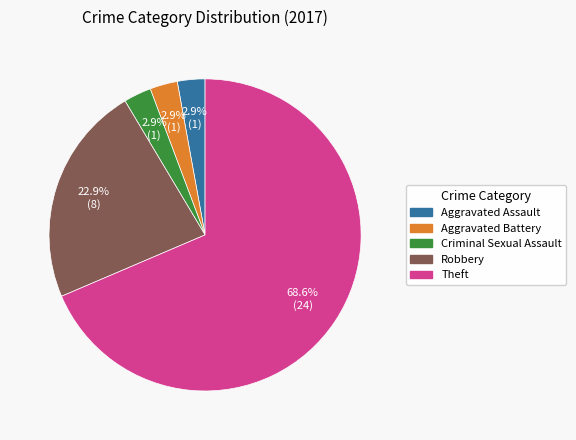

Count the number of slices in the pie.

5